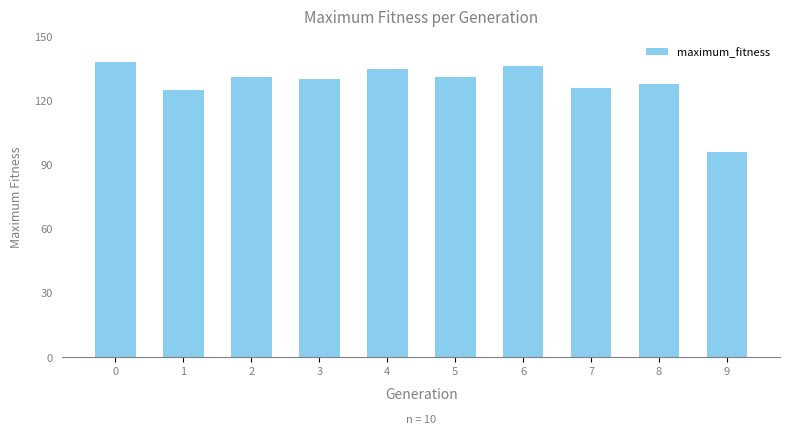

The value at 5 is 217. True or false?

False